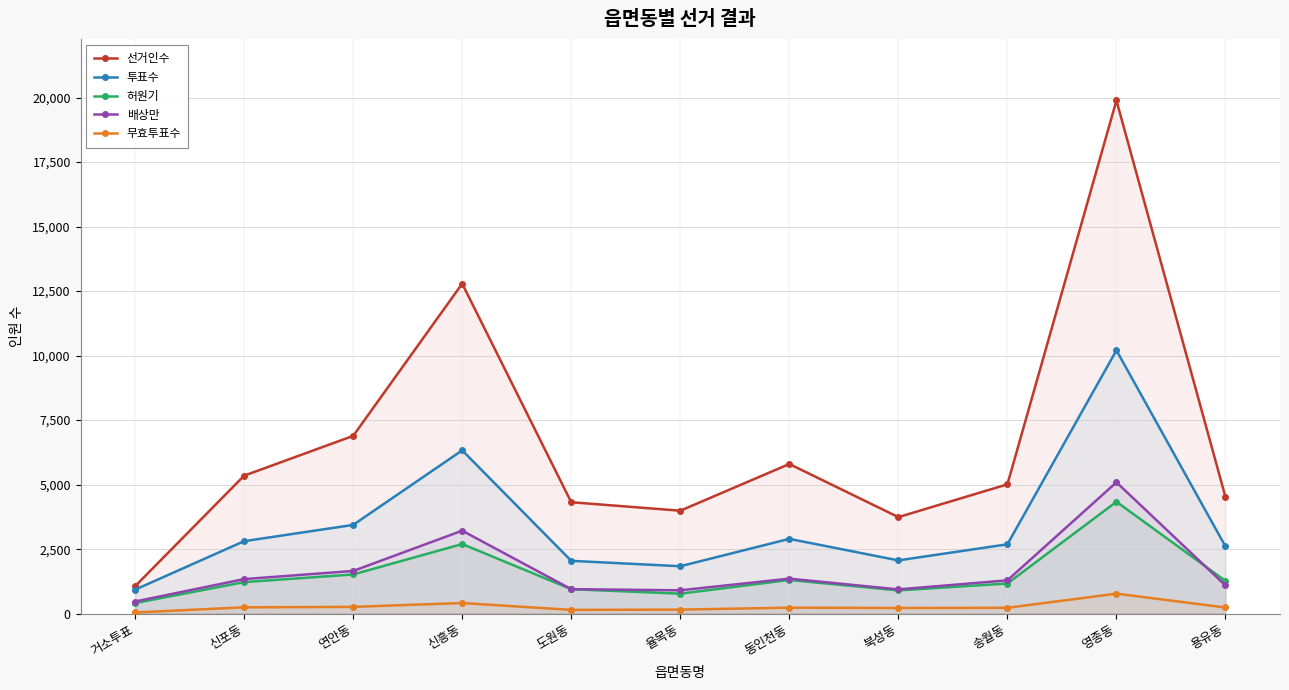

How many interior local peaks does the 배상만 series have?

3